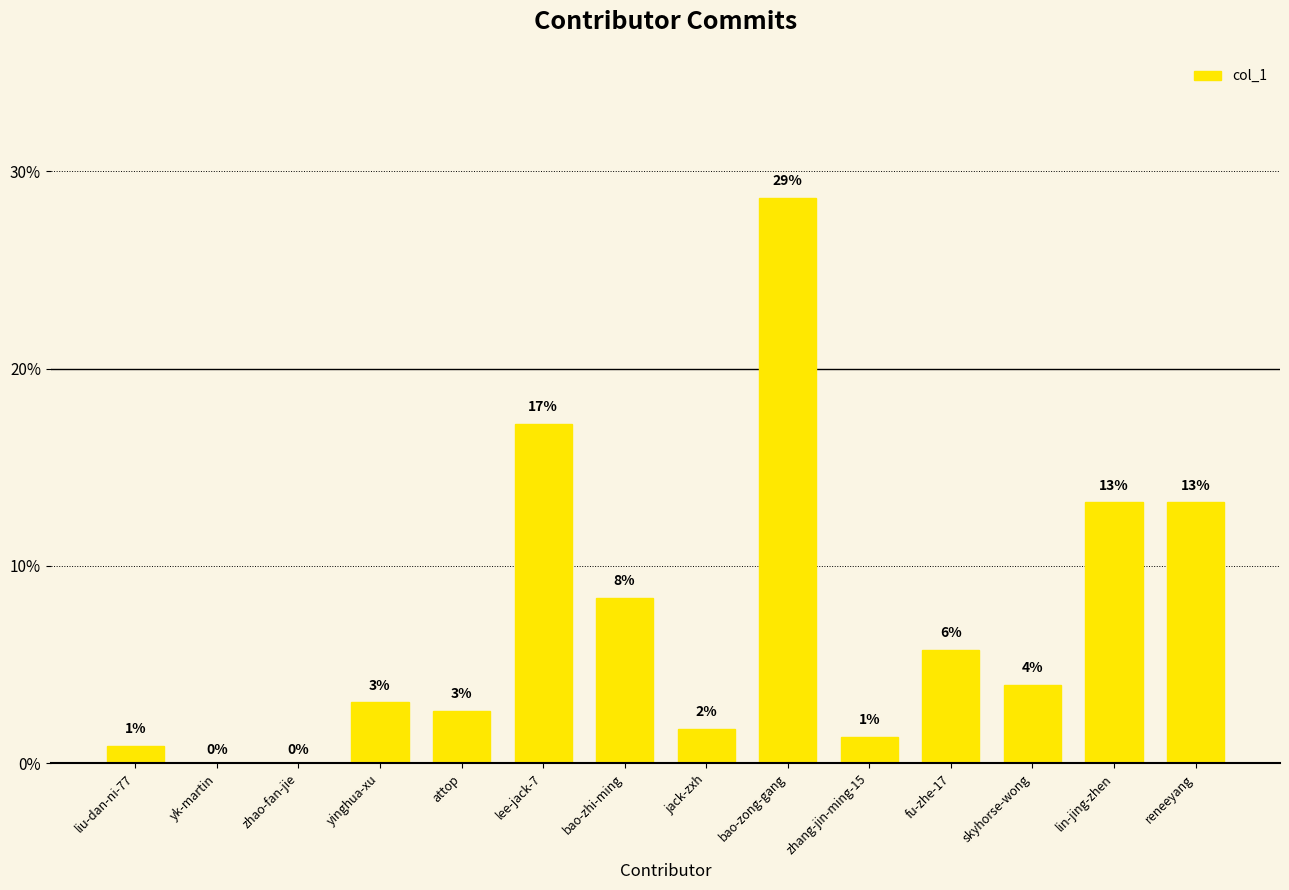

List the labels in order of value, smallest first.

yk-martin, zhao-fan-jie, liu-dan-ni-77, zhang-jin-ming-15, jack-zxh, attop, yinghua-xu, skyhorse-wong, fu-zhe-17, bao-zhi-ming, lin-jing-zhen, reneeyang, lee-jack-7, bao-zong-gang